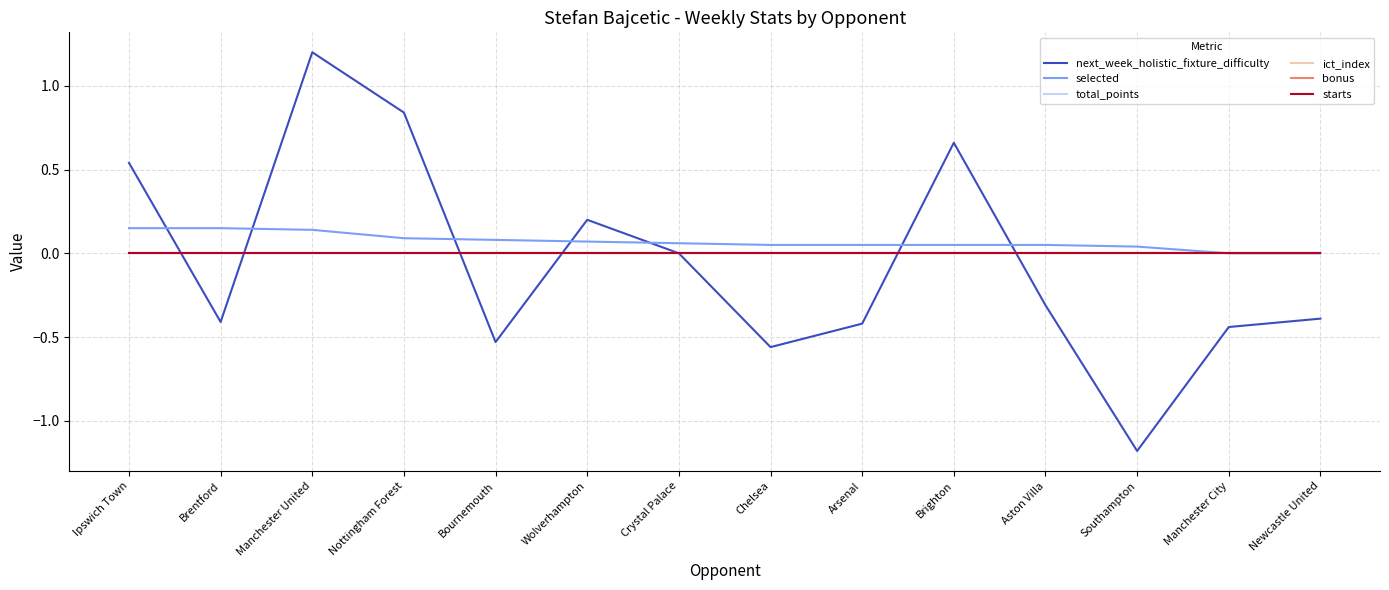

Which has a higher value, Manchester City or Chelsea?

Manchester City